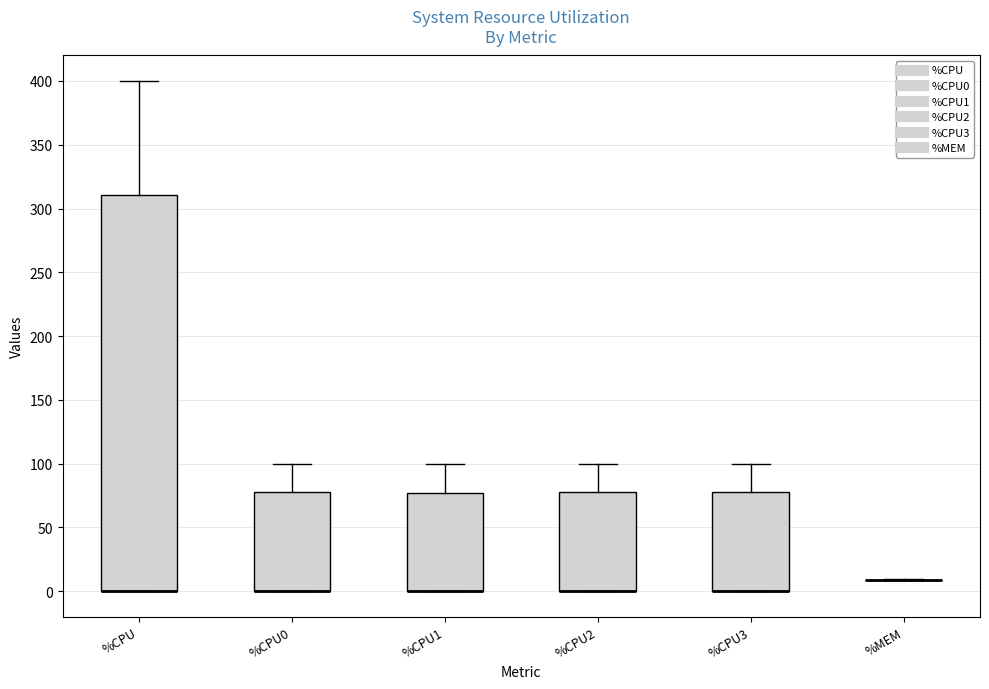

Which box is the tallest, from its lower edge to its upper edge?

%CPU